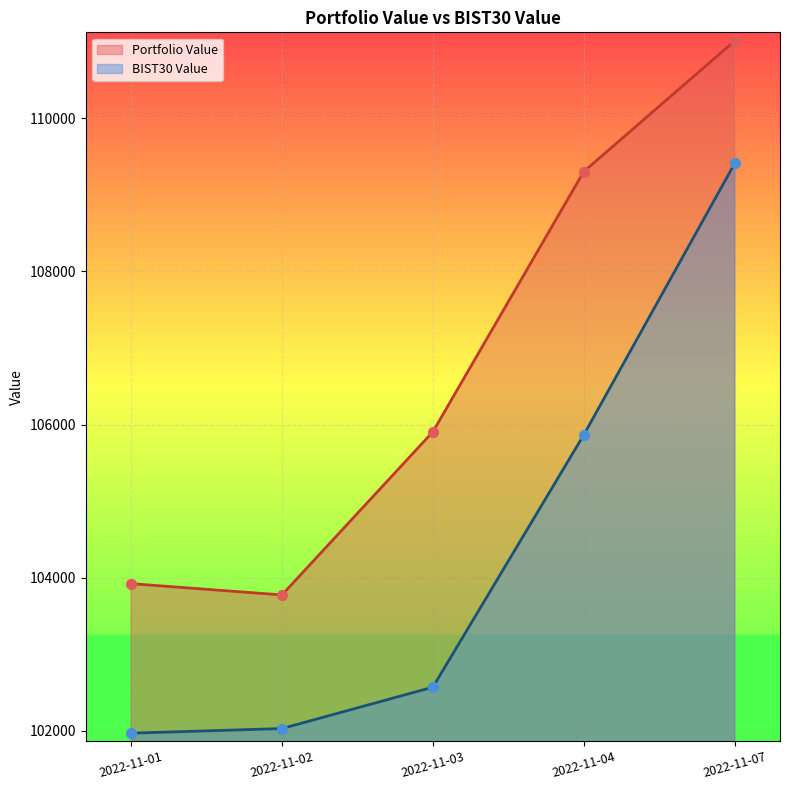

Which series reaches the maximum Y coordinate?

Portfolio Value